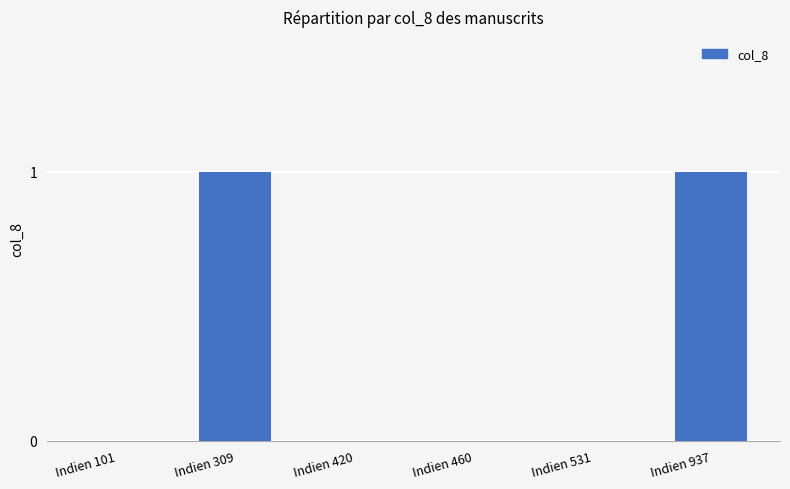

What is the maximum value shown in the chart?

1